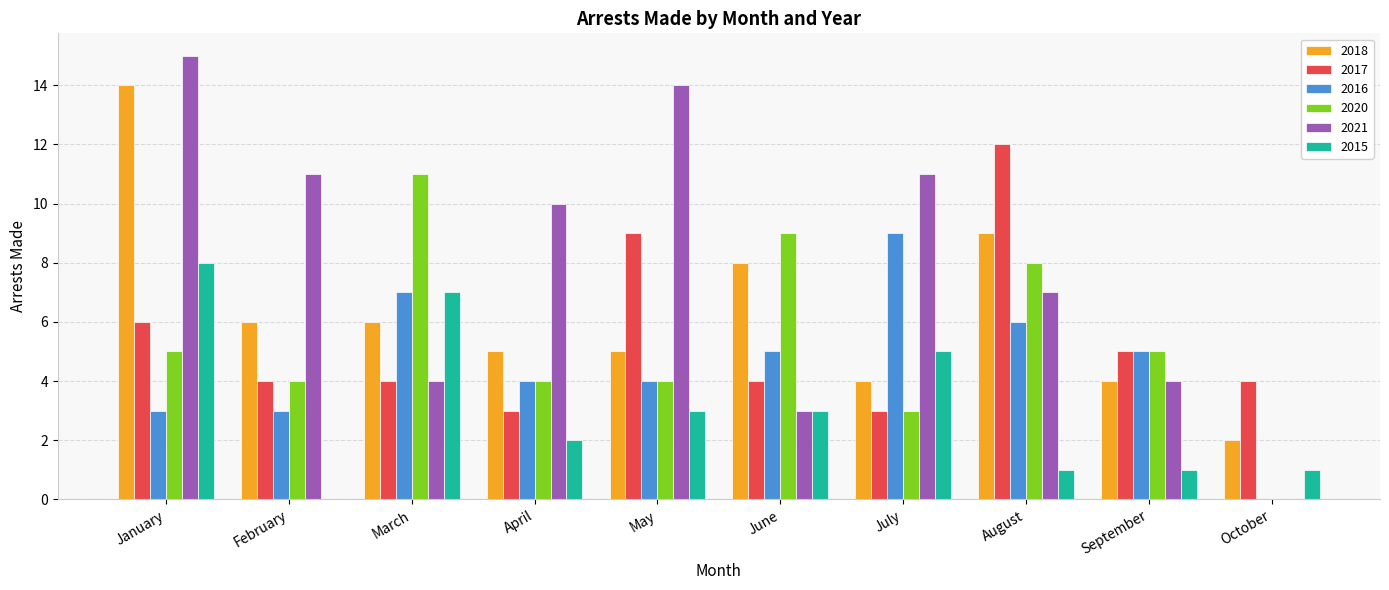

Which category has the highest value across all series?

January